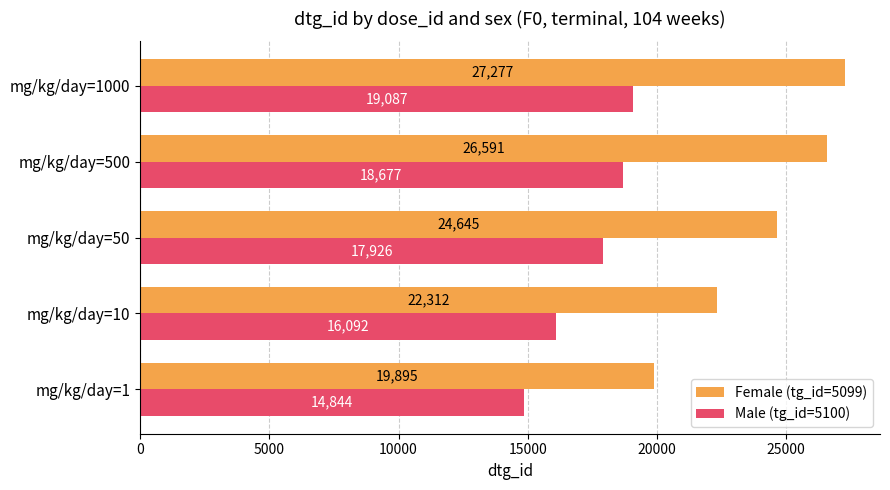

Where is Male (tg_id=5100) nearest to the value 16965?

mg/kg/day=10